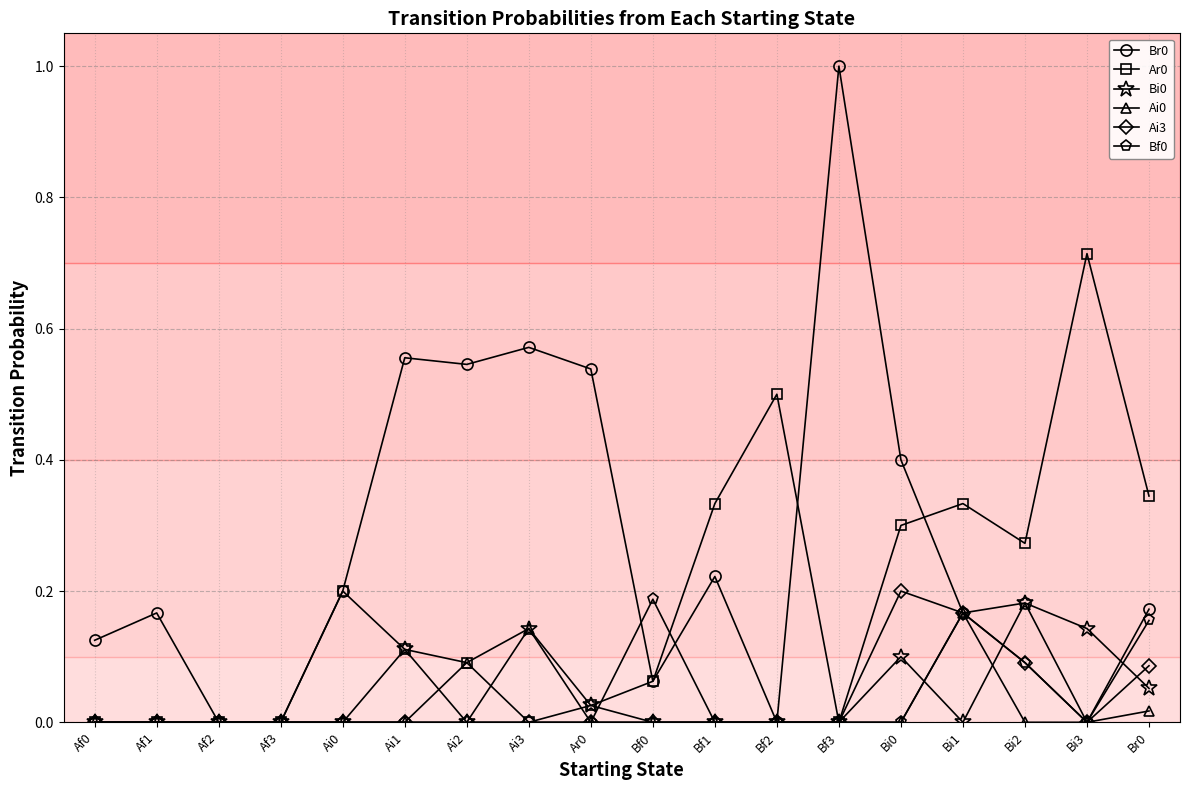

Is the value of Br0 at Ai1 greater than the value of Ar0 at Ai2?

Yes